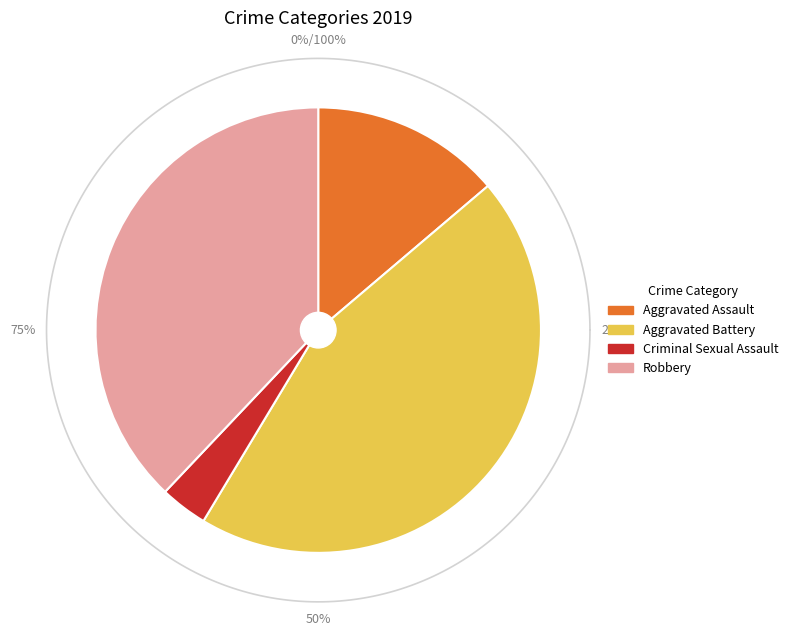

Is it true that Criminal Sexual Assault is 3% of the pie?

True